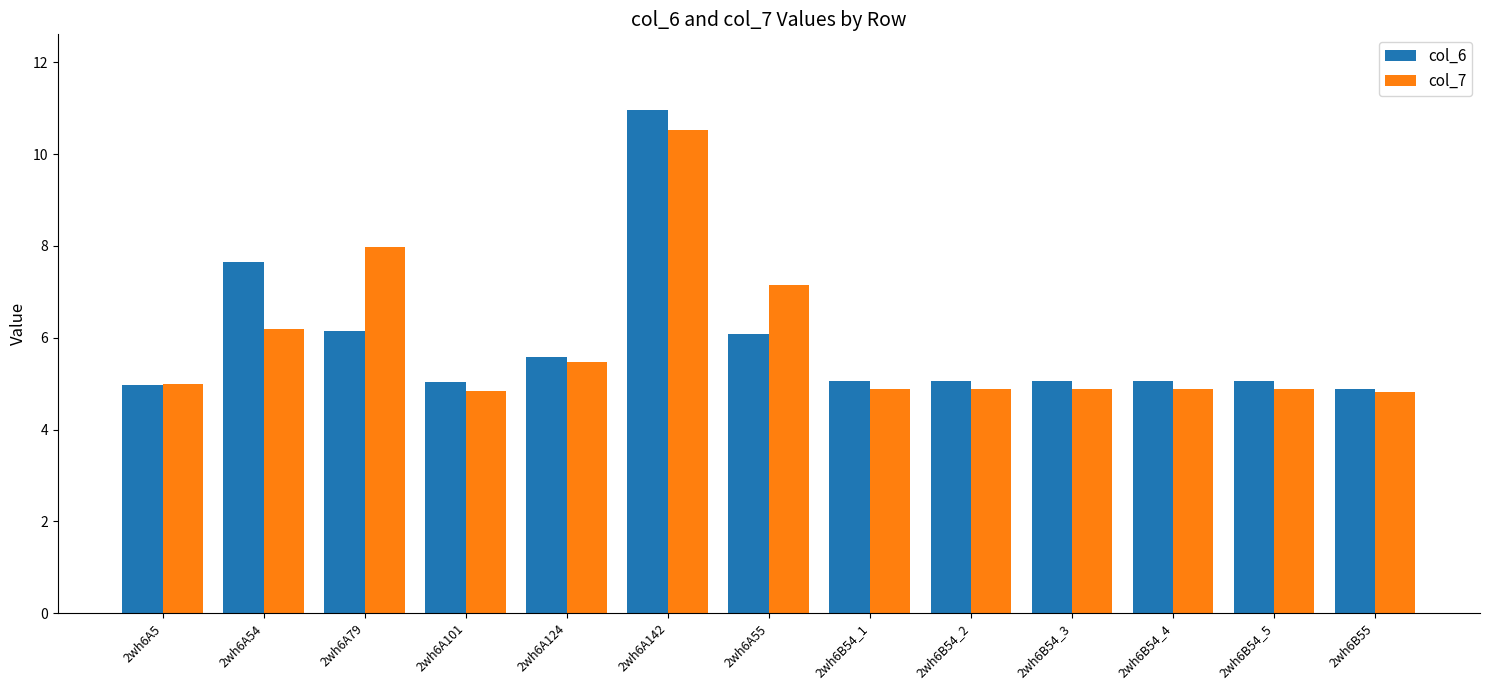

Is it true that col_6 equals 6.2 at 2wh6A79?

True